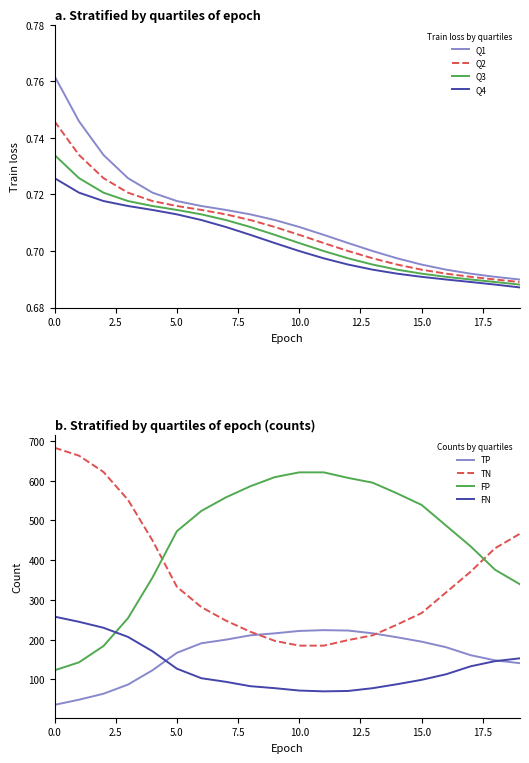

The value of Q1 at 2 is 0.7. True or false?

True